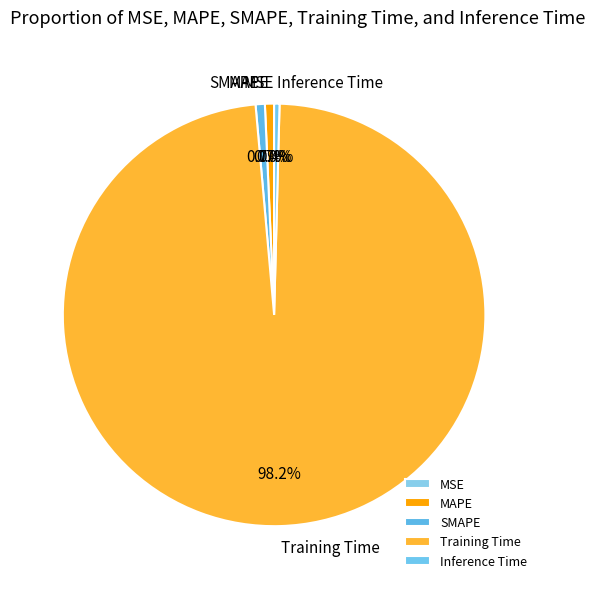

What is the largest slice in the pie chart?

Training Time